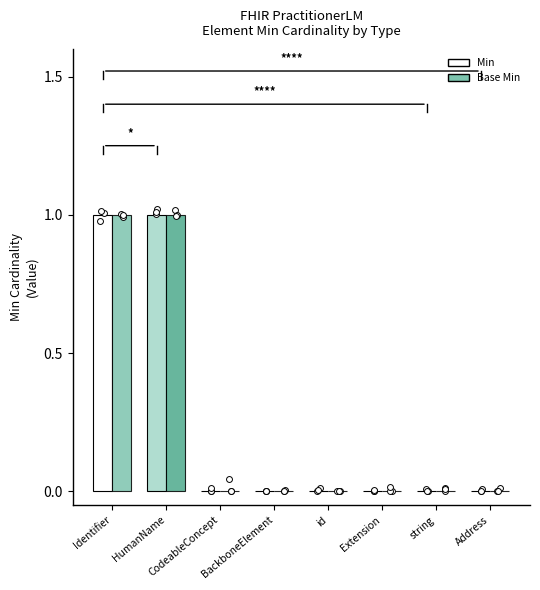

Which series contains the lowest Y value?

Min